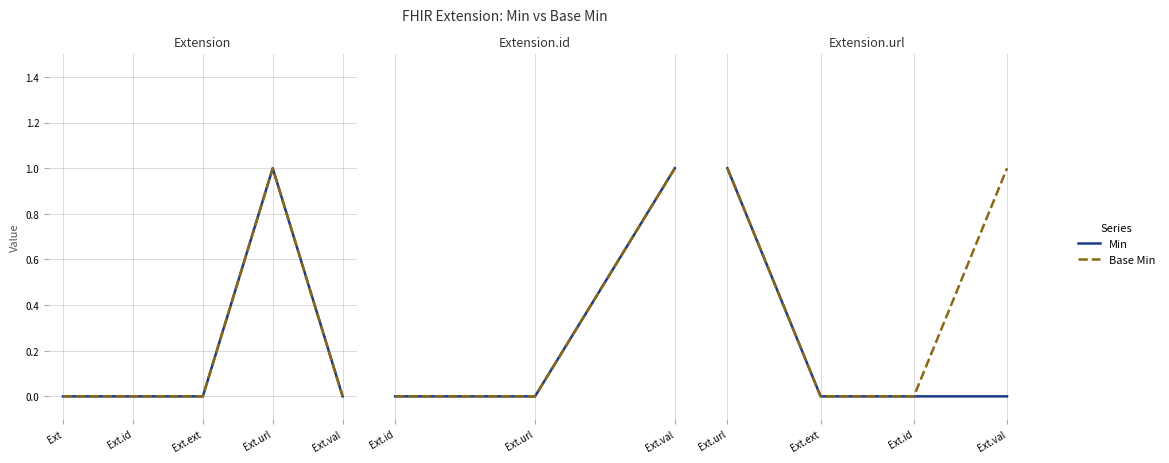

True or false: Base Min and Min cross at least once.

False